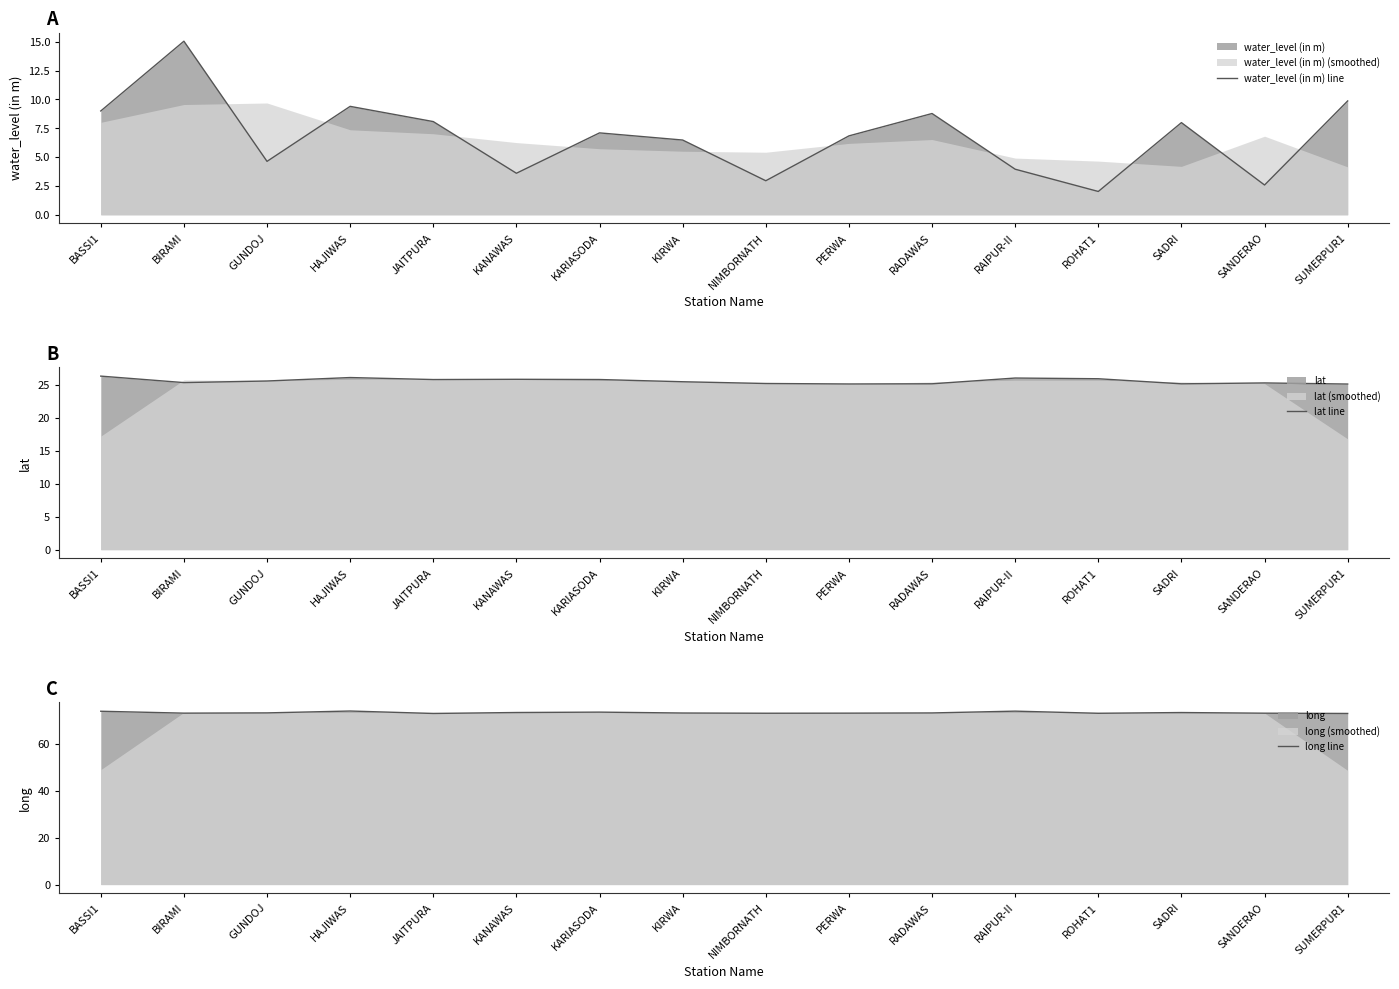

At which label is lat line closest to 25?

SUMERPUR1